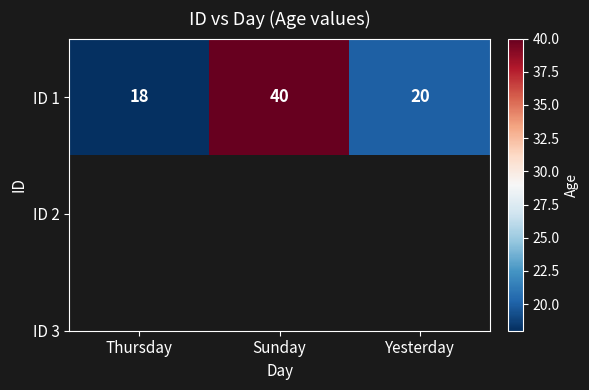

At which category does the chart reach its minimum across all series?

Thursday